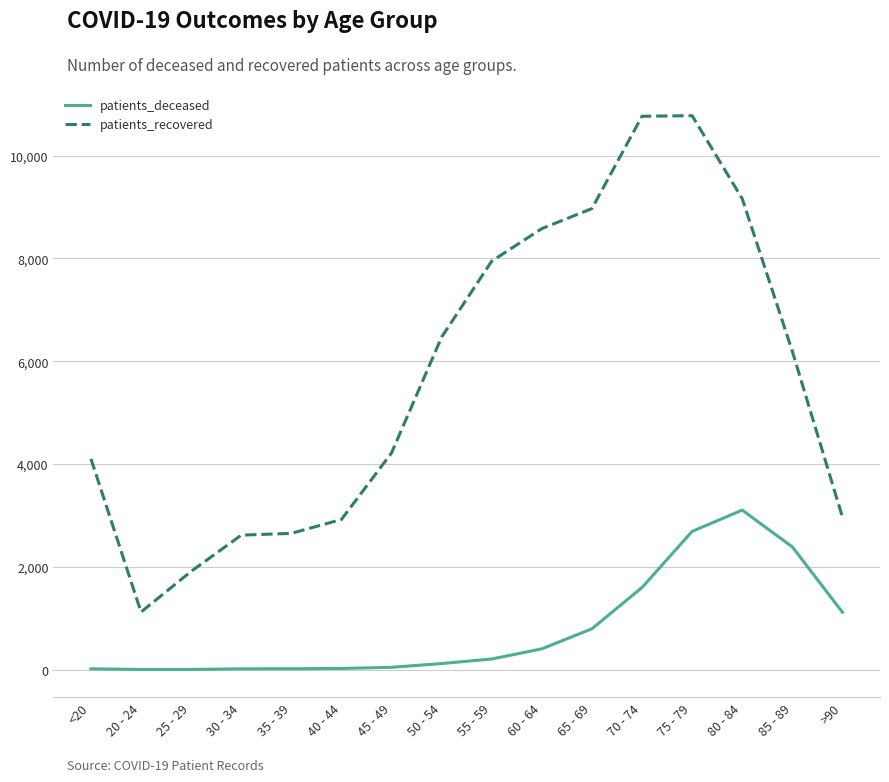

List the series in order of their peak value, highest first.

patients_recovered, patients_deceased